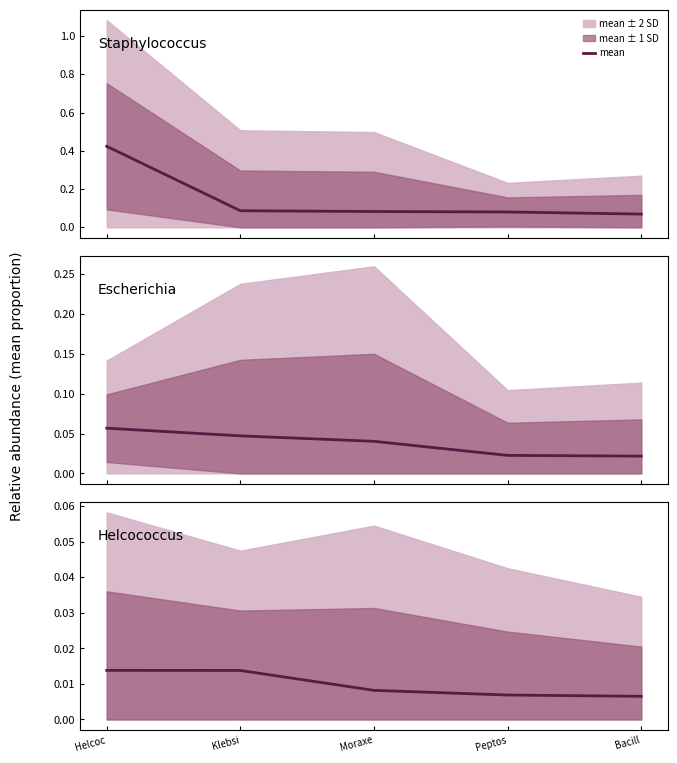

At which label is the value closest to 0?

Bacill